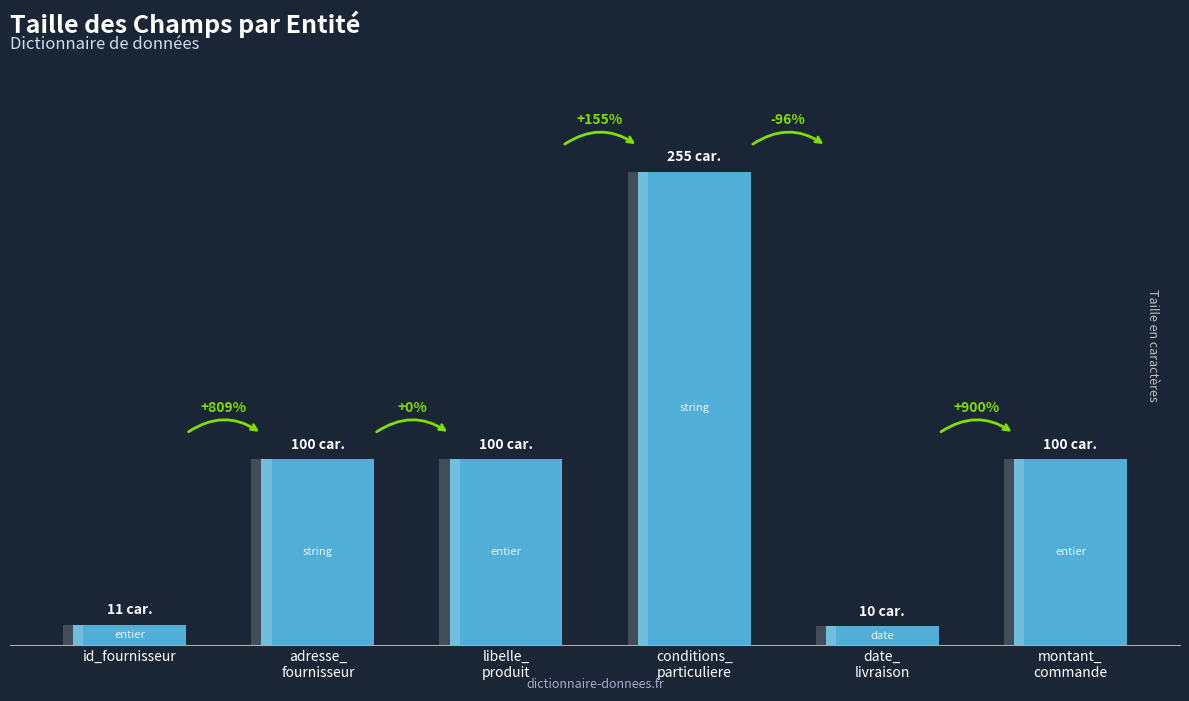

What is the average value?

96